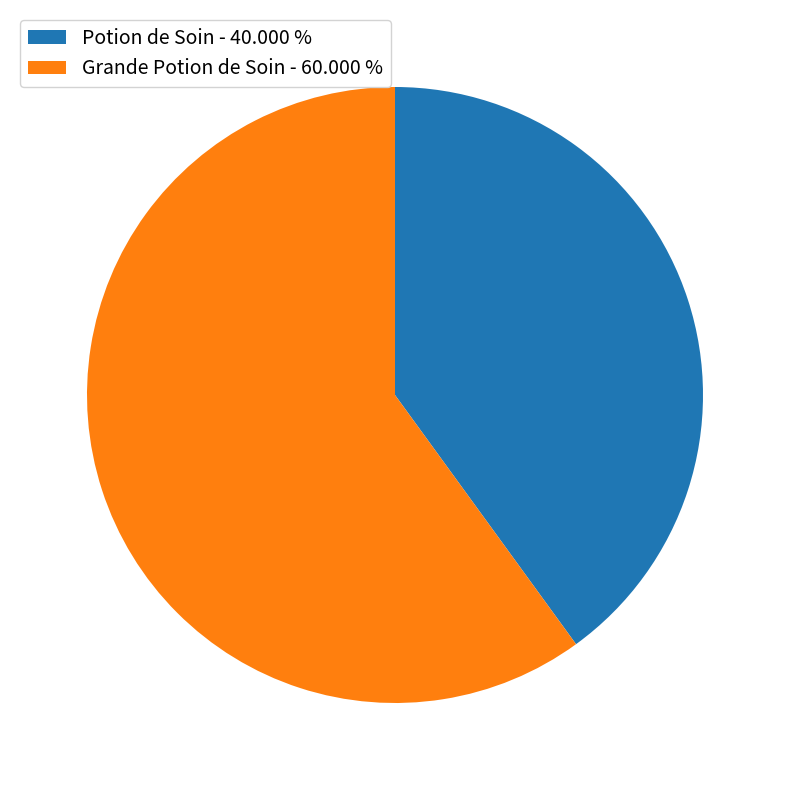

Which slice is the largest?

Grande Potion de Soin